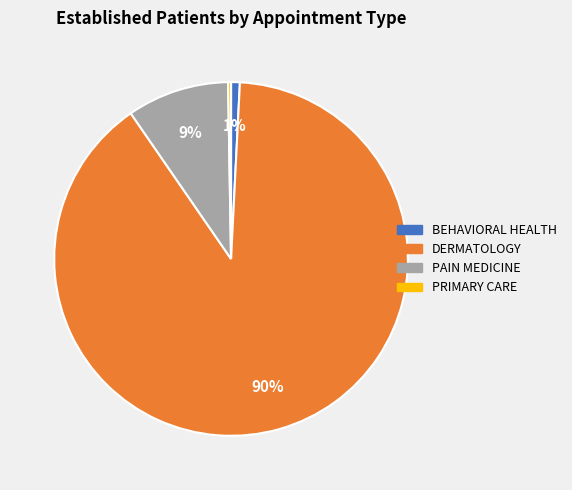

To the nearest percent, what is the difference between the BEHAVIORAL HEALTH and DERMATOLOGY slice percentages?

89%